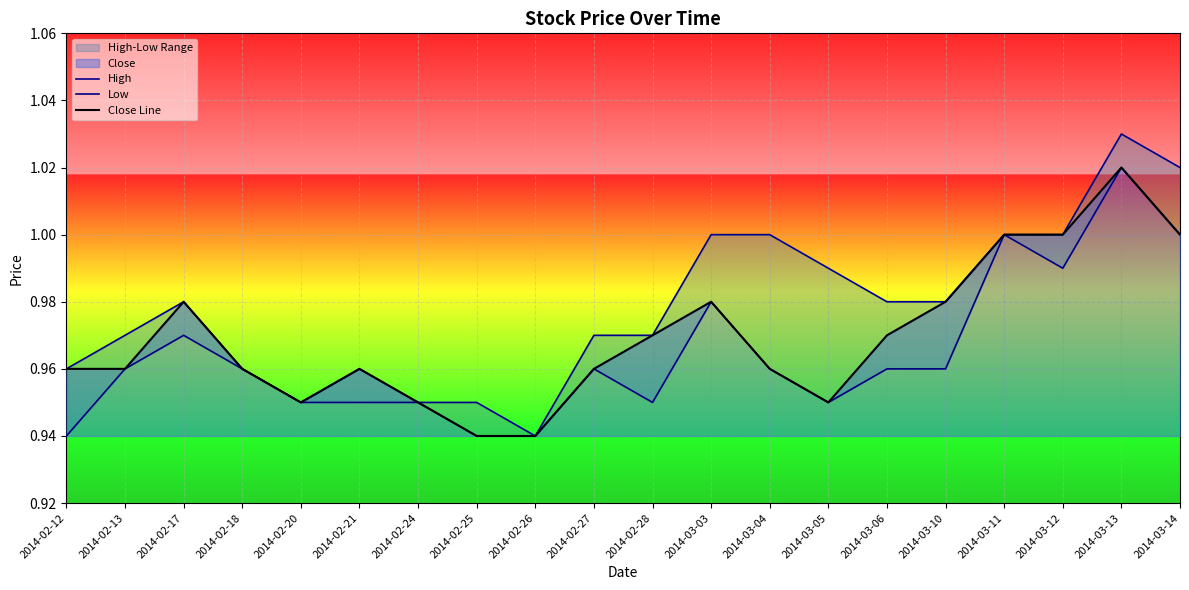

List the labels in order of High value, smallest first.

2014-02-26, 2014-02-20, 2014-02-24, 2014-02-25, 2014-02-12, 2014-02-18, 2014-02-21, 2014-02-13, 2014-02-27, 2014-02-28, 2014-02-17, 2014-03-06, 2014-03-10, 2014-03-05, 2014-03-03, 2014-03-04, 2014-03-11, 2014-03-12, 2014-03-14, 2014-03-13